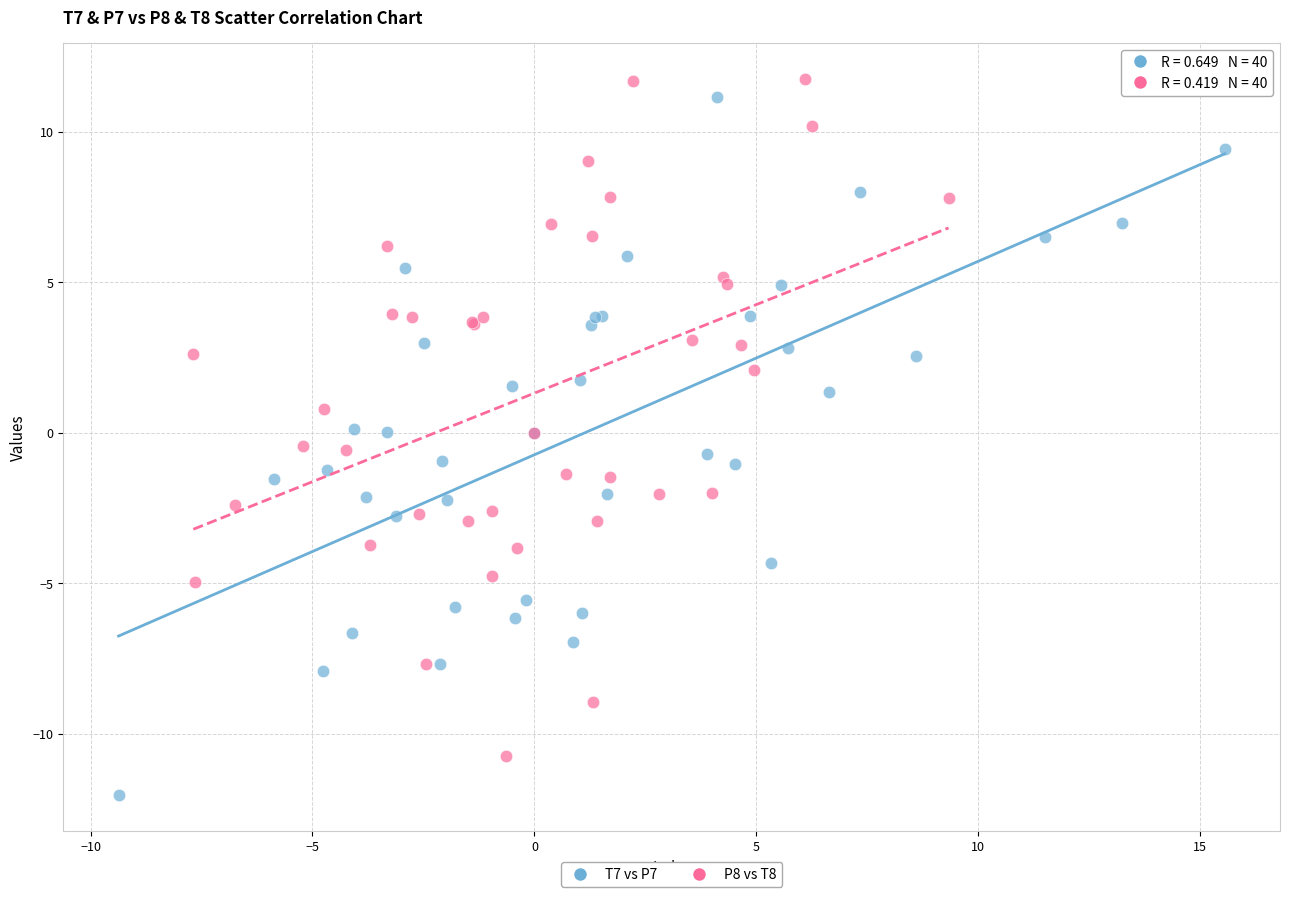

Which series reaches the minimum Y coordinate?

T7 vs P7